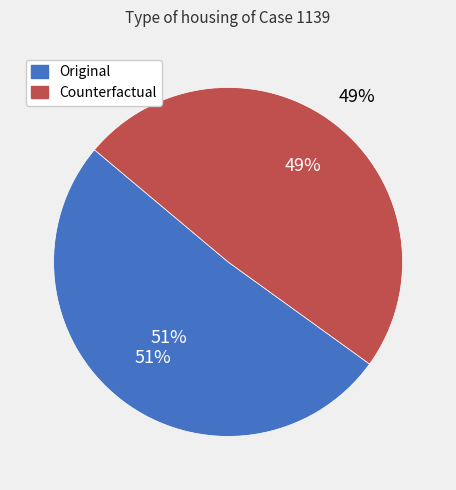

How many slices are in this pie chart?

2